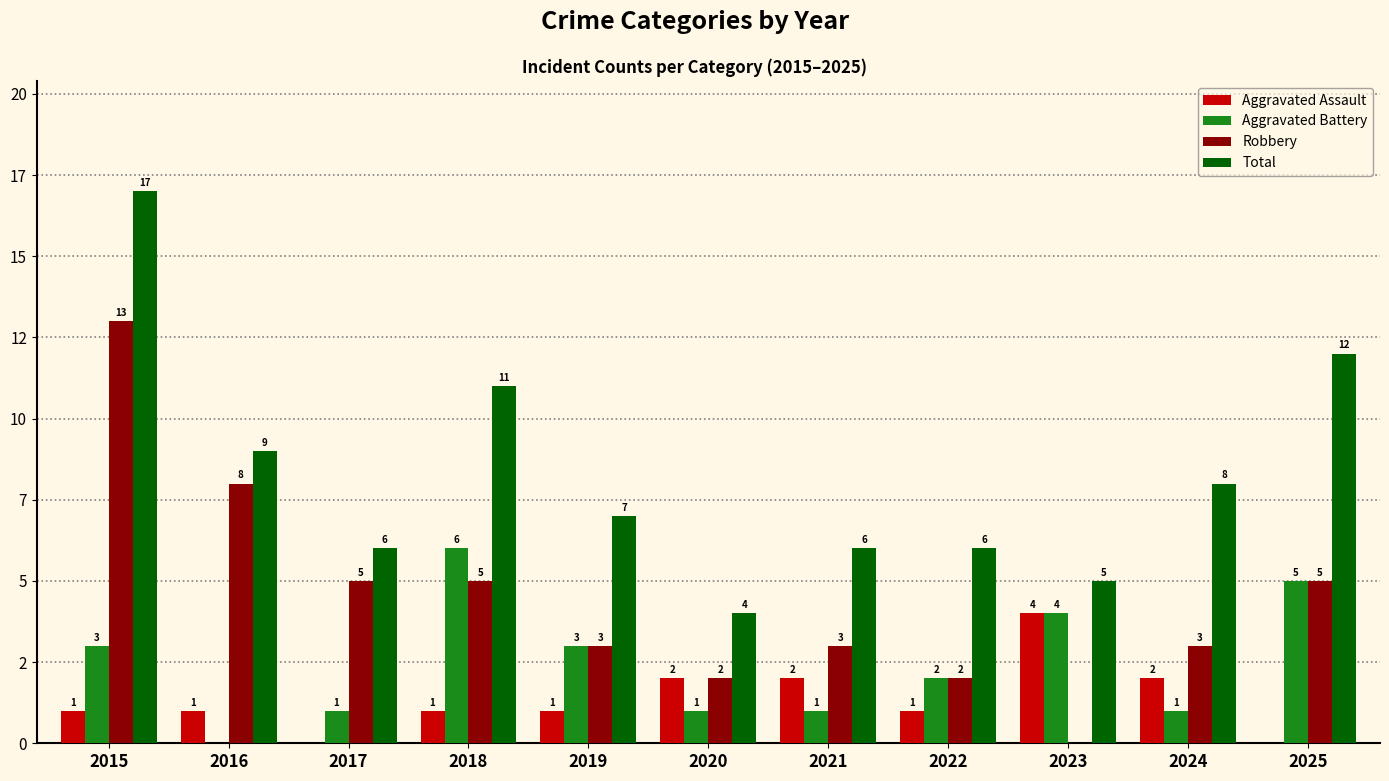

What are all the series names shown in the legend?

Aggravated Assault, Aggravated Battery, Robbery, Total